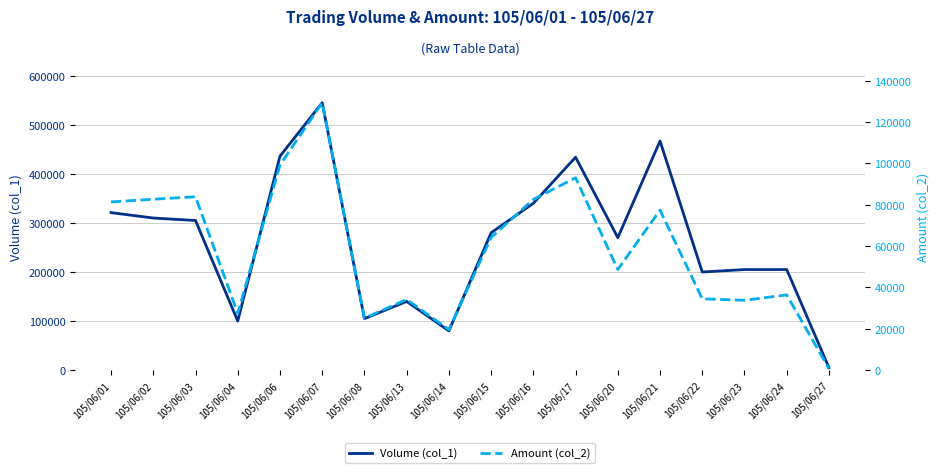

What is the difference between the Volume (col_1) values at 105/06/16 and 105/06/21?

127000